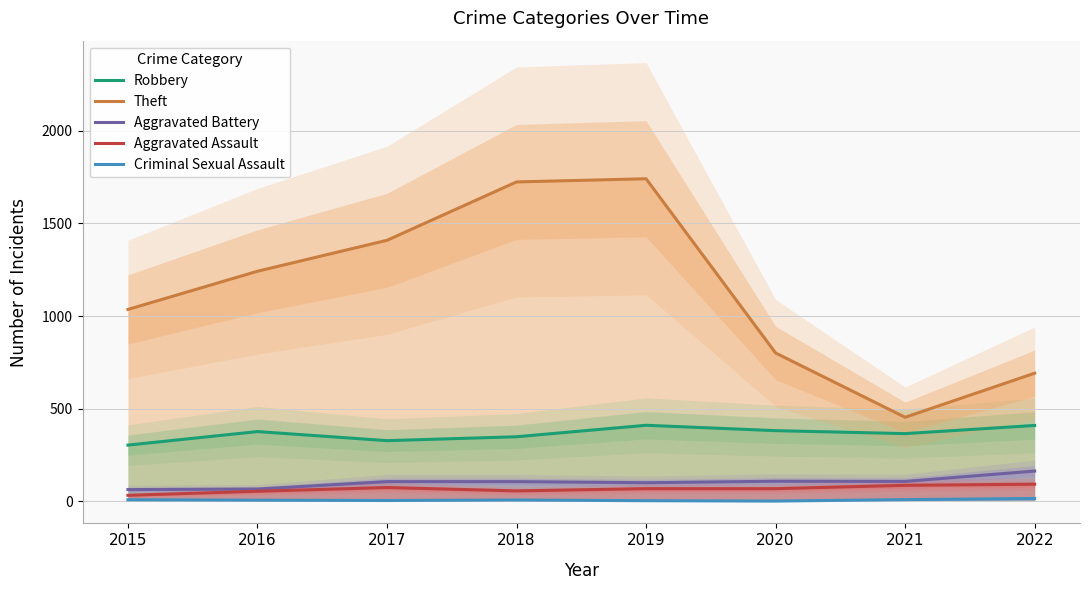

Where is the first local minimum for Robbery?

2017